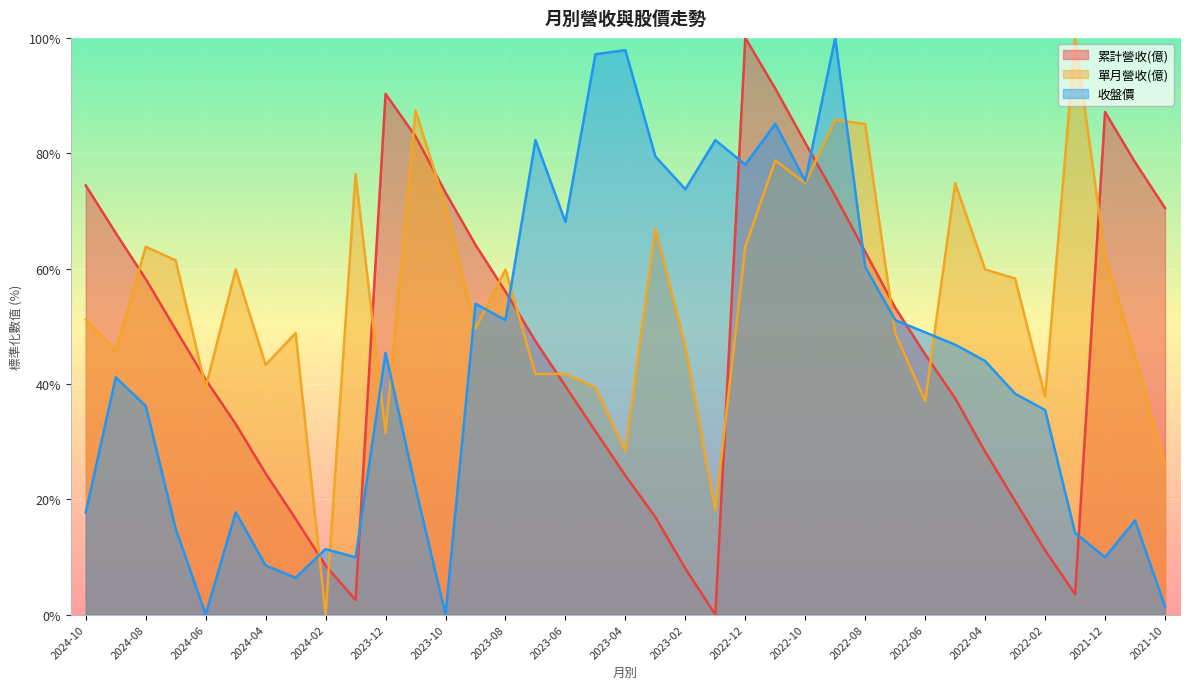

Is it true that 收盤價 equals 38.3 at 2022-03?

True